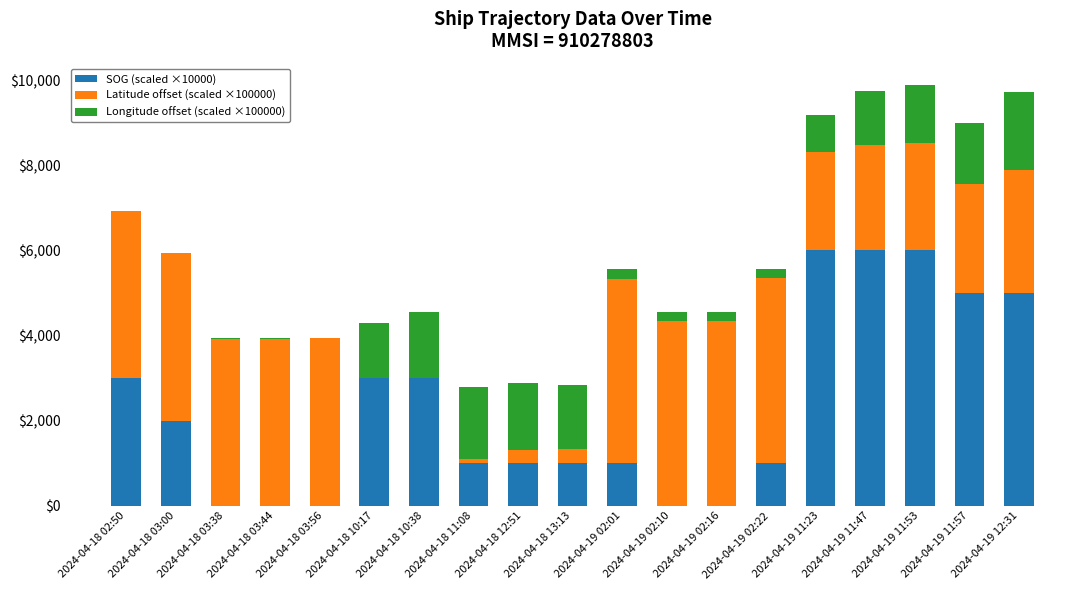

What is the sum of all SOG (scaled ×10000) values?

44000.0